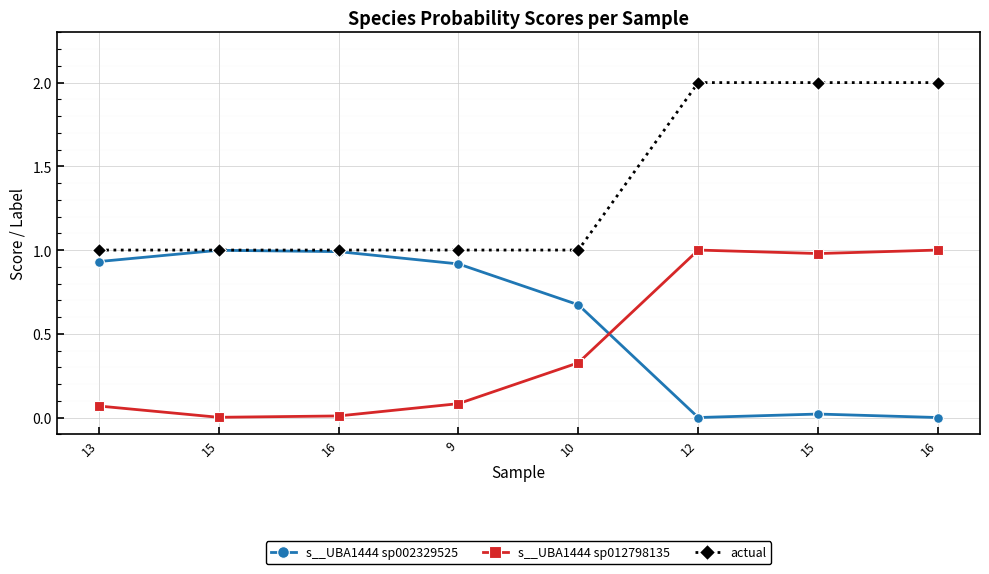

How many lines are shown in the chart?

3